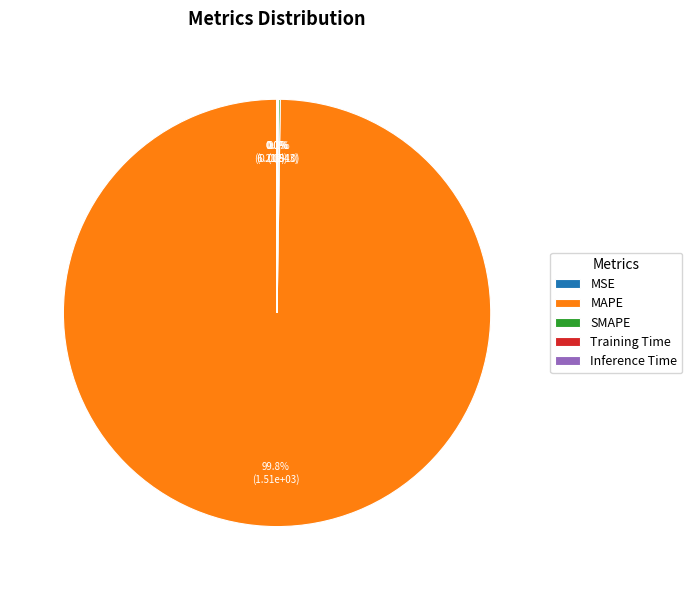

How many slices are in this pie chart?

5